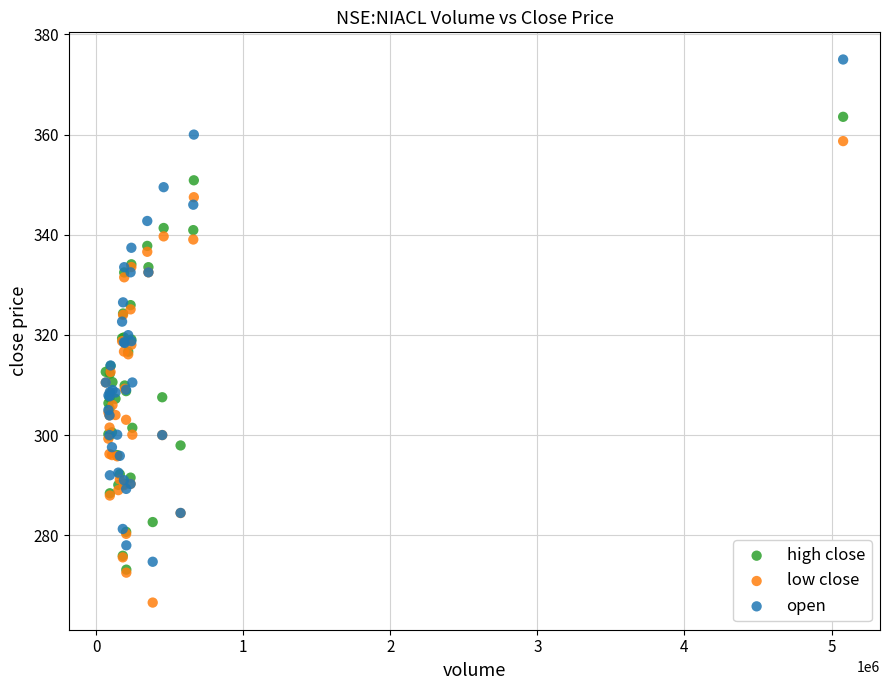

What are all the series names shown in the legend?

high close, low close, open